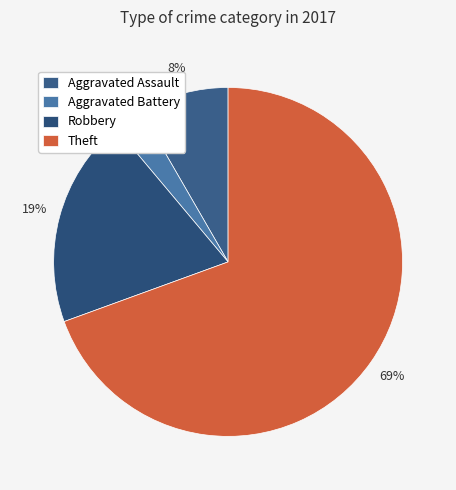

How many slices are in this pie chart?

4